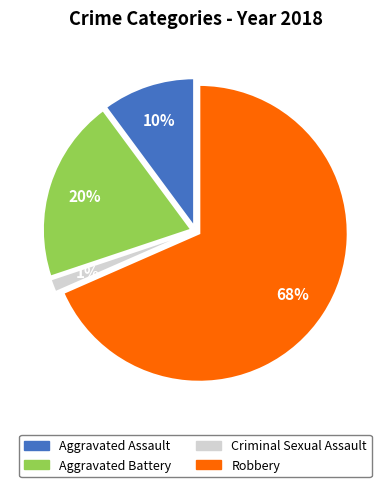

To the nearest percent, what percentage of the pie is Aggravated Assault?

10%